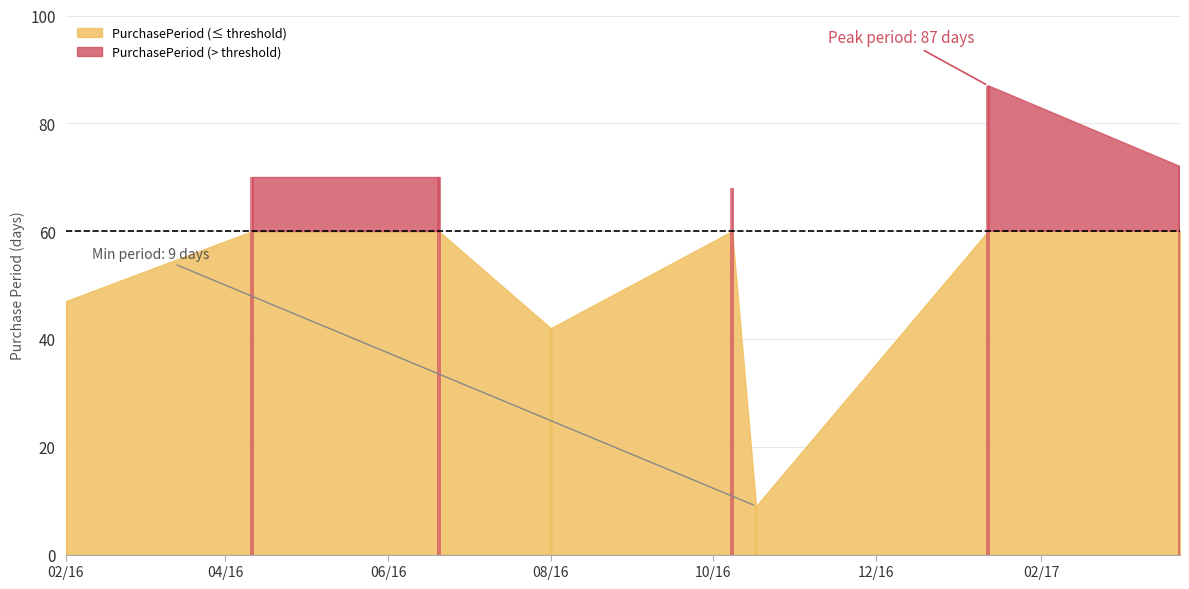

Is it true that the value at 2016-10-17 is 13?

False